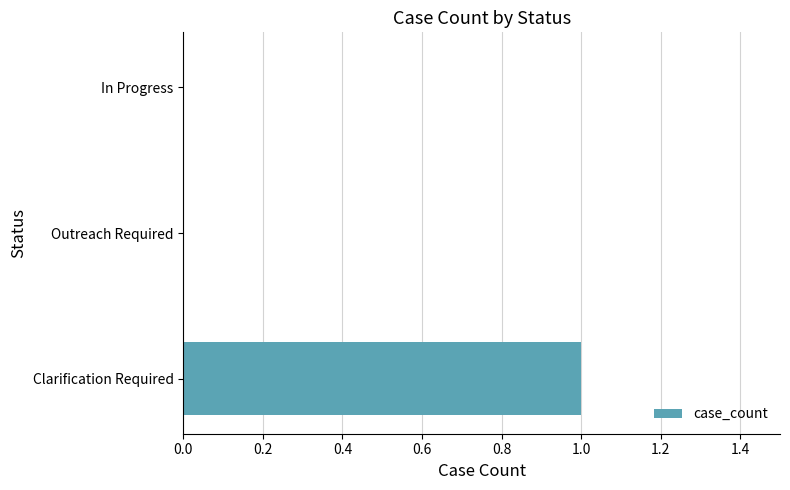

Count the values in the range 0 to 1.

3